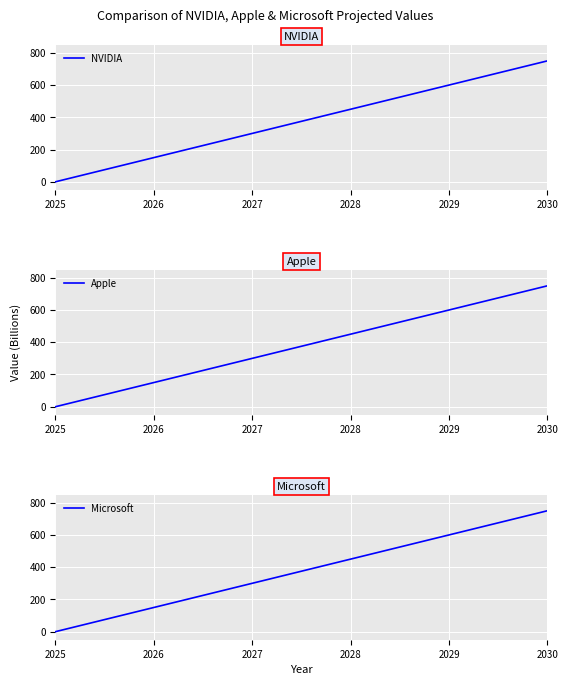

What is the sum of the Apple values at 2028 and 2029?

1050